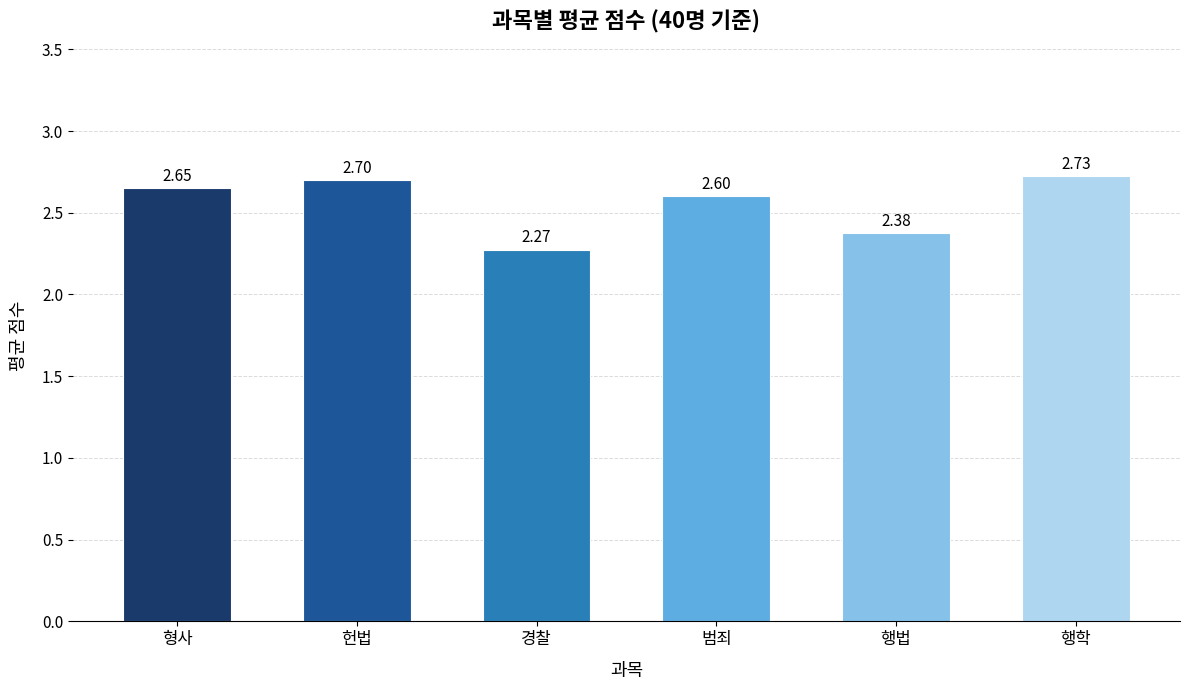

What is the sum of the values at 헌법 and 행법?

5.1